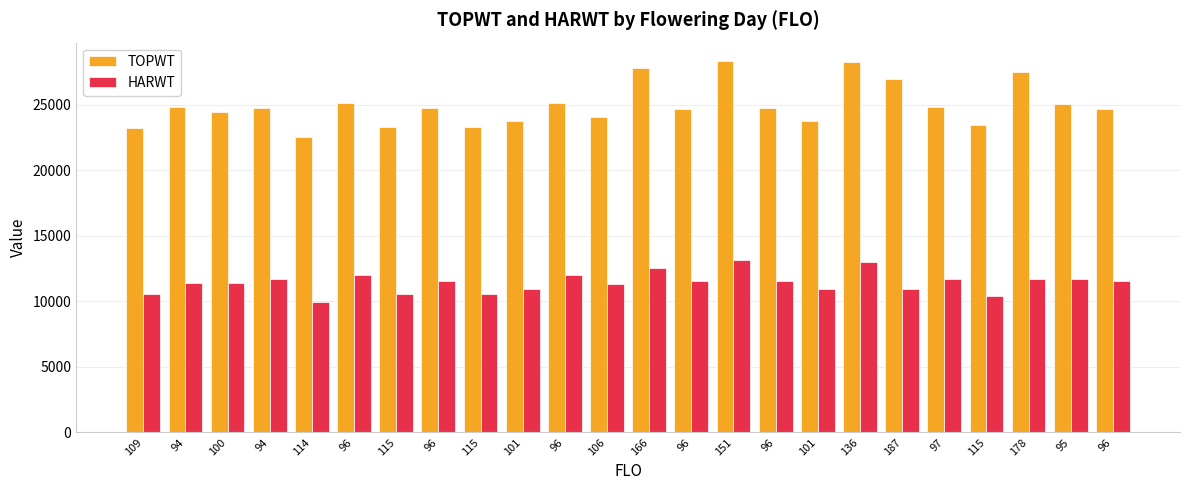

At which label does TOPWT reach its minimum?

114